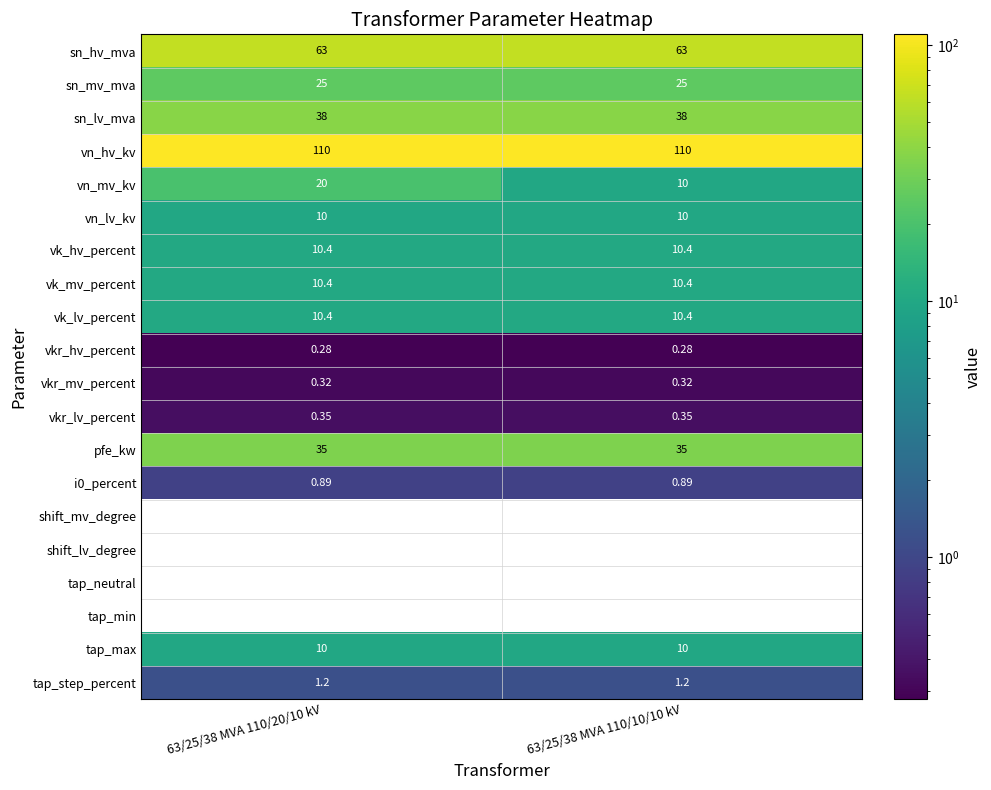

Which series has the largest total across all categories?

vn_hv_kv